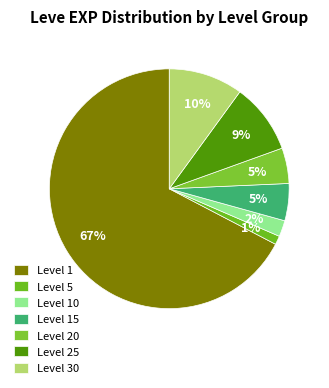

Count the number of slices in the pie.

7